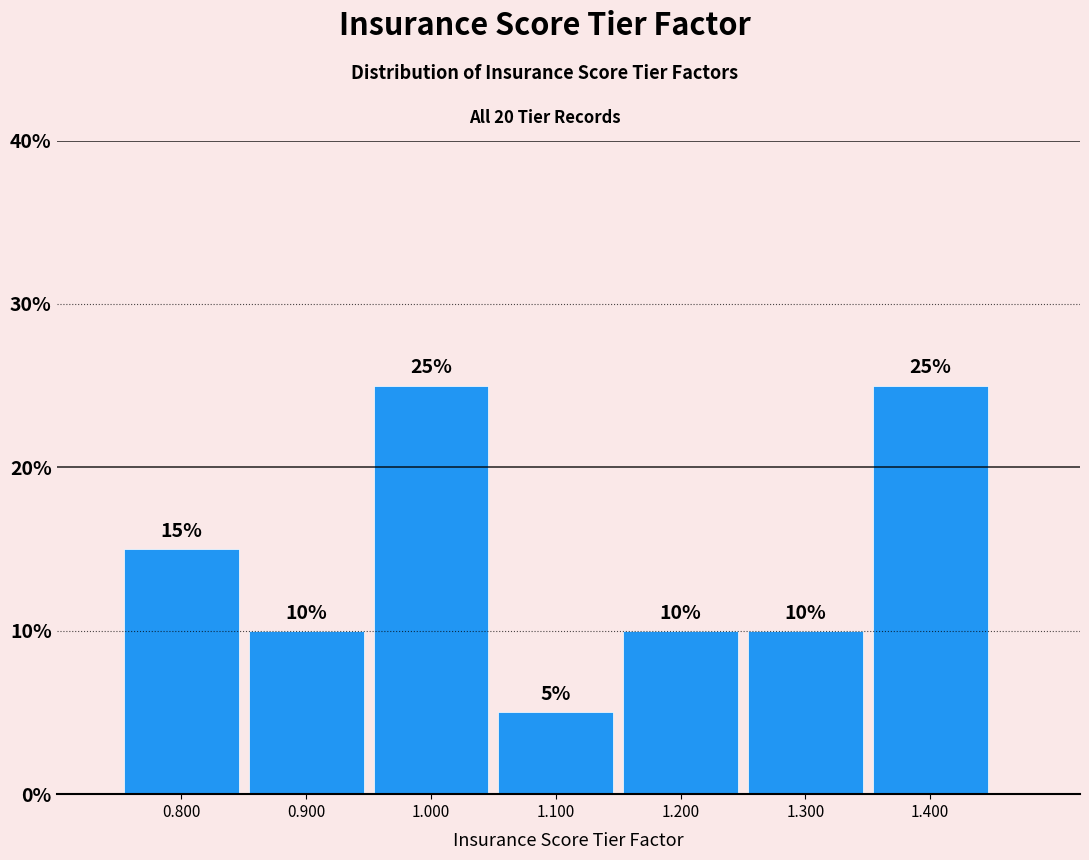

How tall is the bar that spans 0.75 to 0.85 on the x-axis?

15